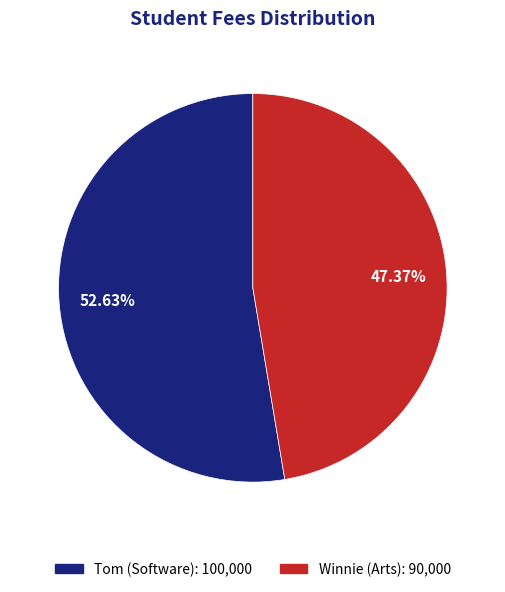

What portion of the pie excludes Tom (Software)?

47.4%